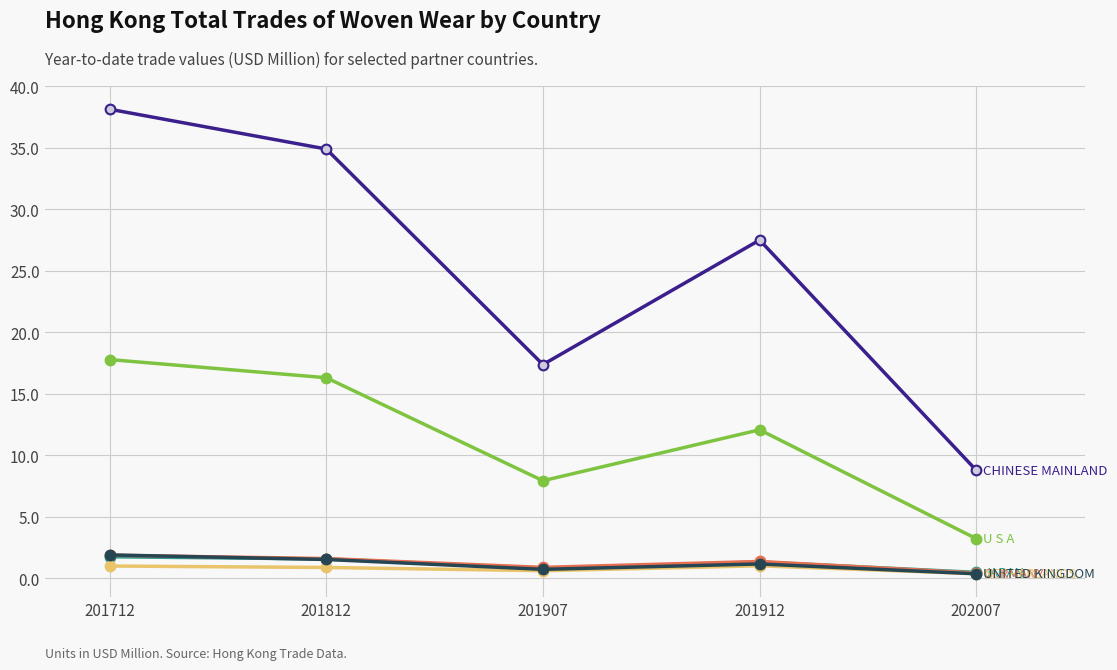

What is the maximum value shown in the chart?

38.1